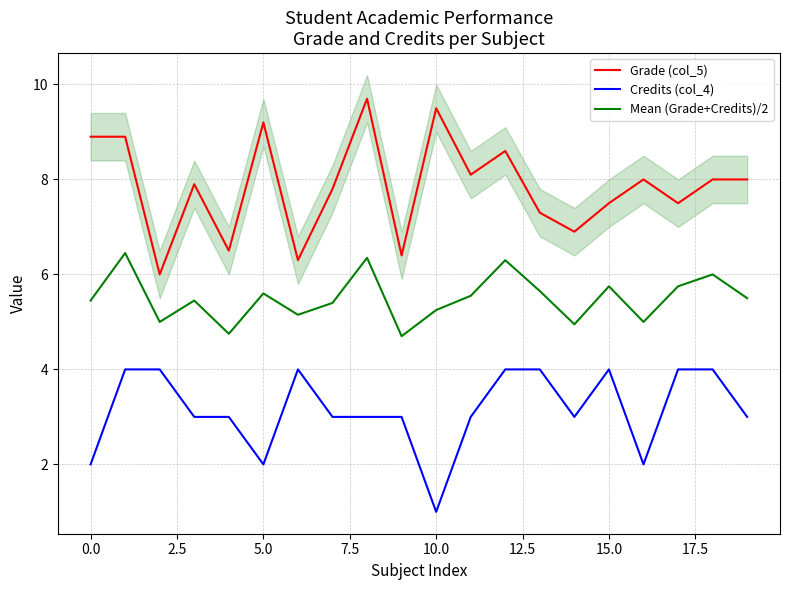

True or false: Grade (col_5) and Mean (Grade+Credits)/2 intersect in this chart.

False